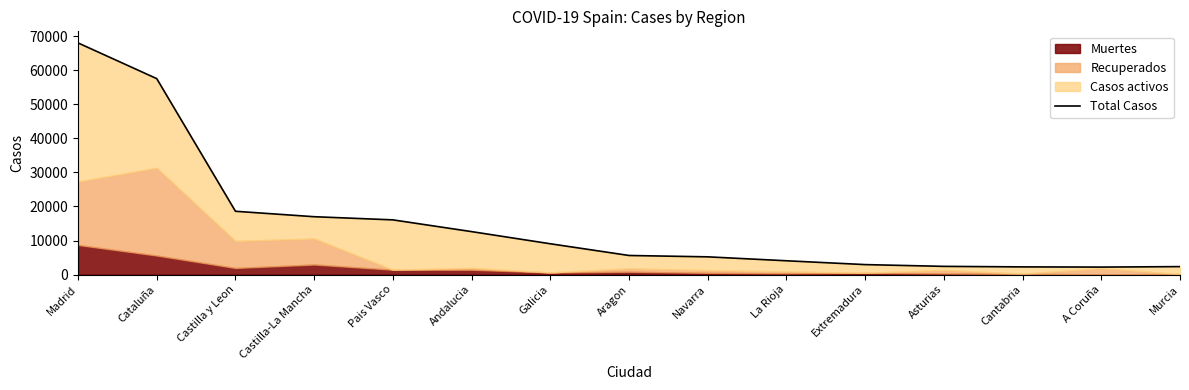

The value at Madrid is 106224. True or false?

False